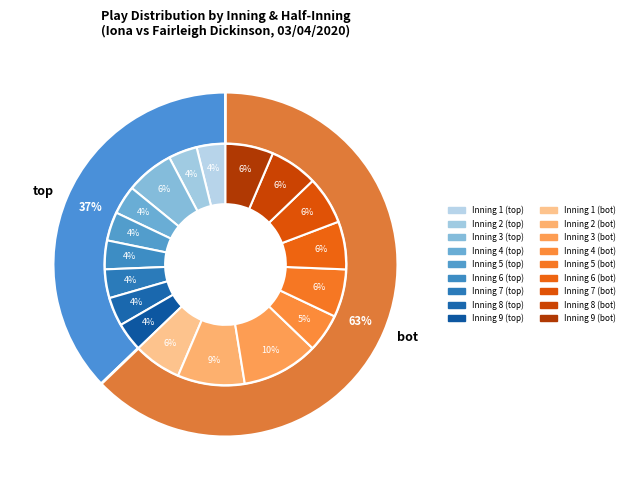

To the nearest percent, what percentage of the pie is 1?

11%